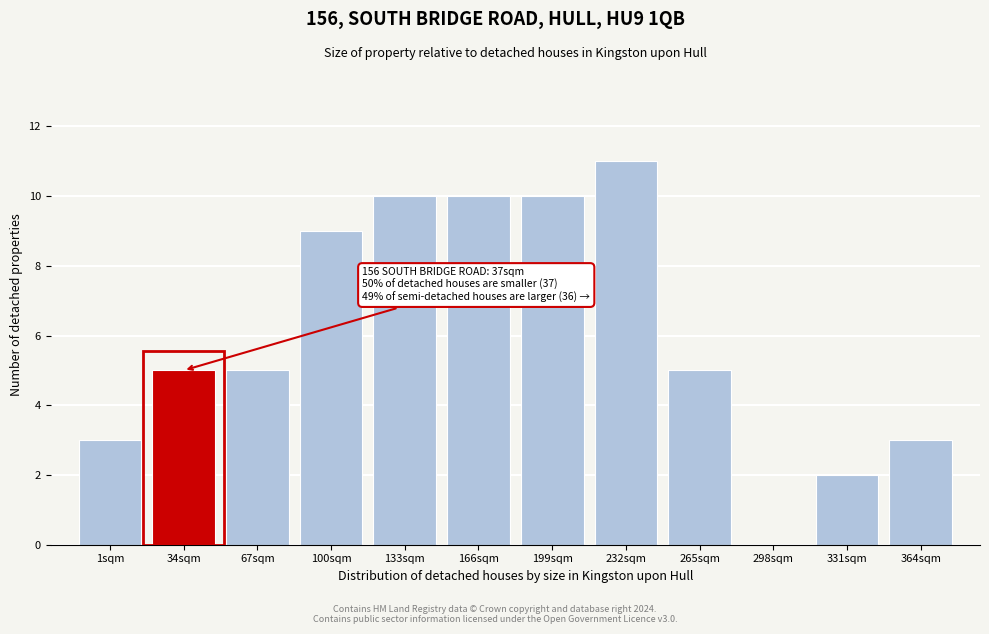

Reading left to right, extract all data points from this chart.

1sqm=3	34sqm=5	67sqm=5	100sqm=9	133sqm=10	166sqm=10	199sqm=10	232sqm=11	265sqm=5	298sqm=0	331sqm=2	364sqm=3